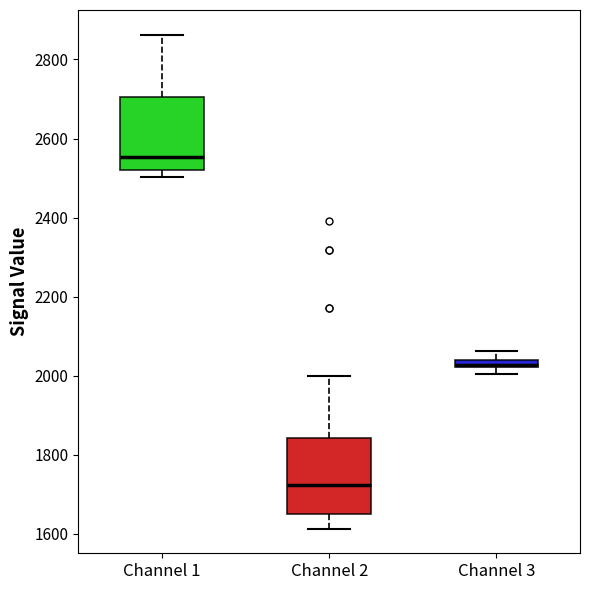

Where does the upper whisker of the box for Channel 3 end on the y-axis? The values are not printed on the chart, so give them approximately, as read against the axis.

2060